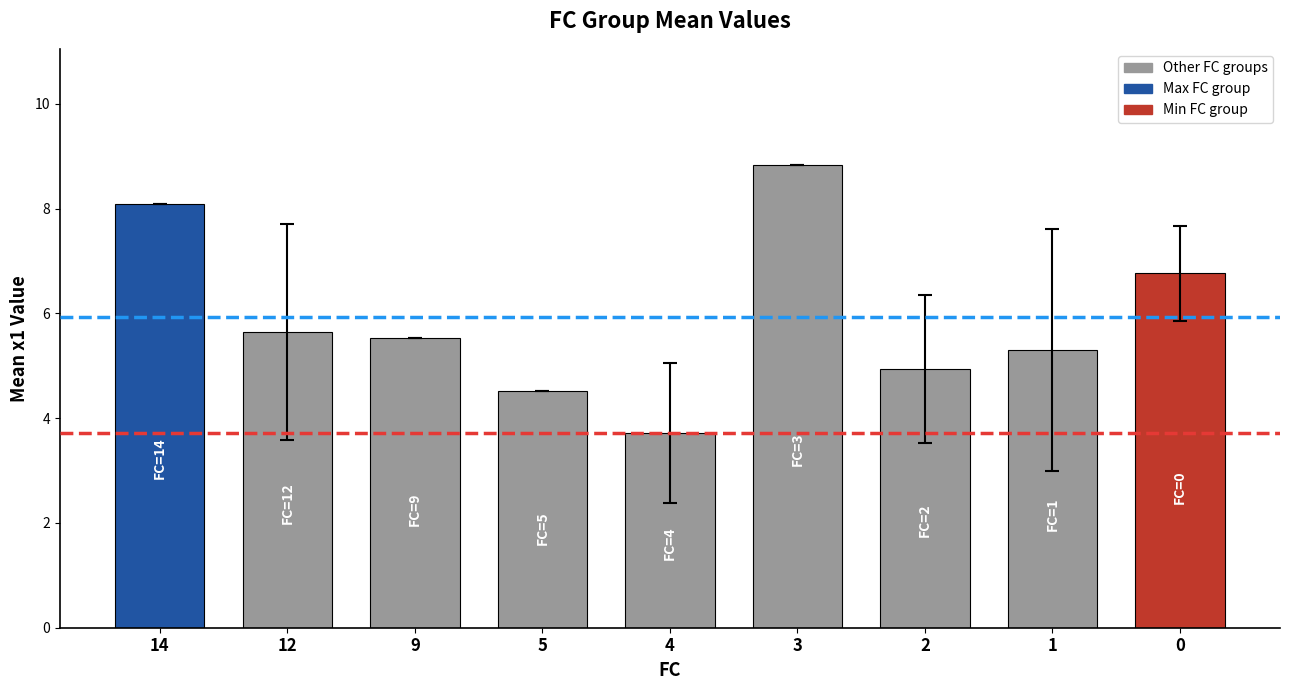

Is it true that the value at 1 is 5.3?

True